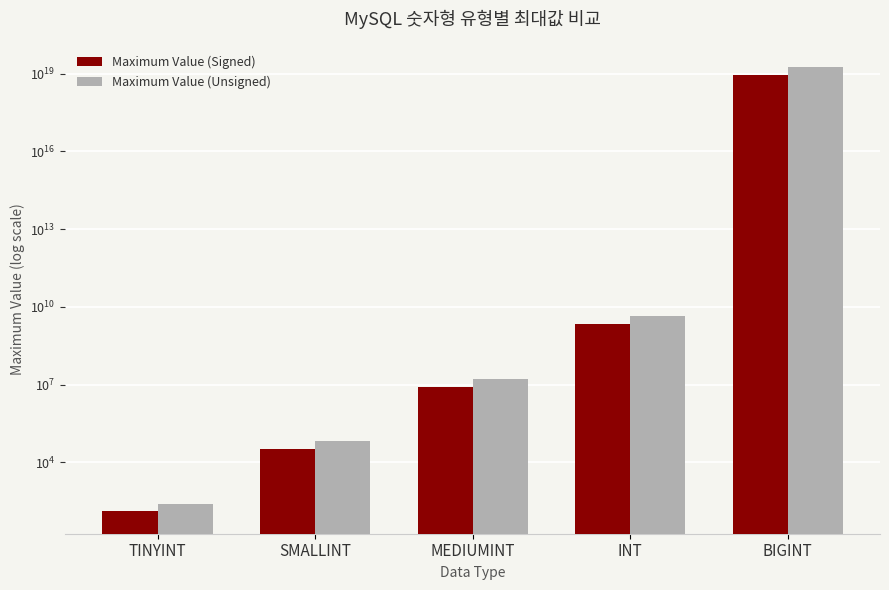

Which series has the largest total across all categories?

Maximum Value (Unsigned)